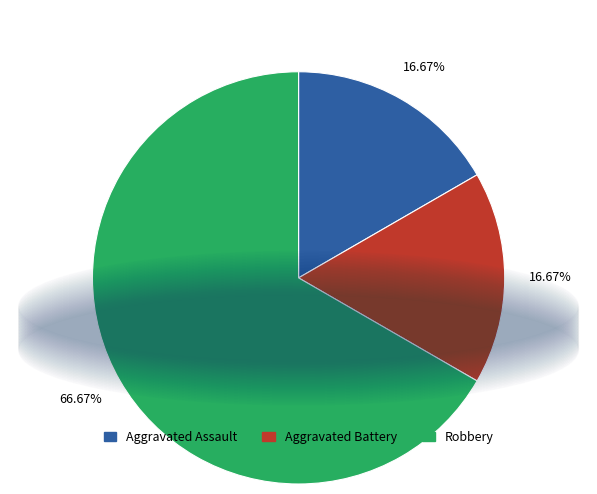

To the nearest percent, what percentage of the pie is Aggravated Battery?

17%